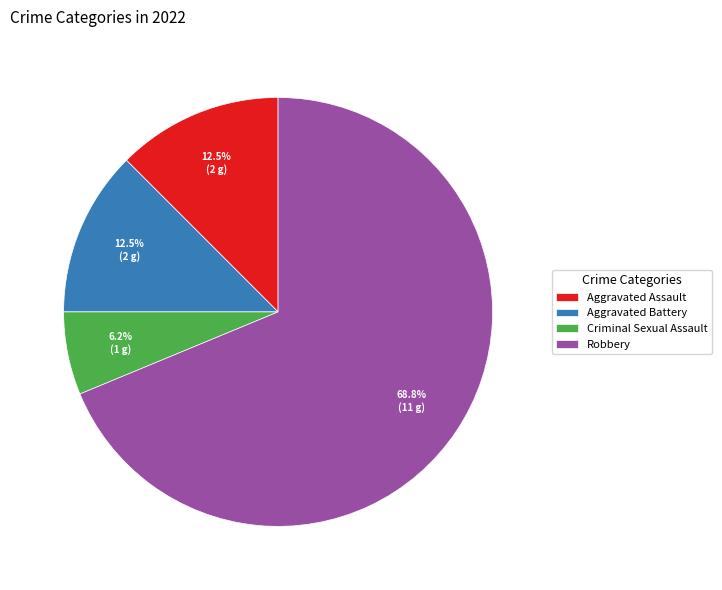

What percentage is NOT represented by Aggravated Battery?

87.5%